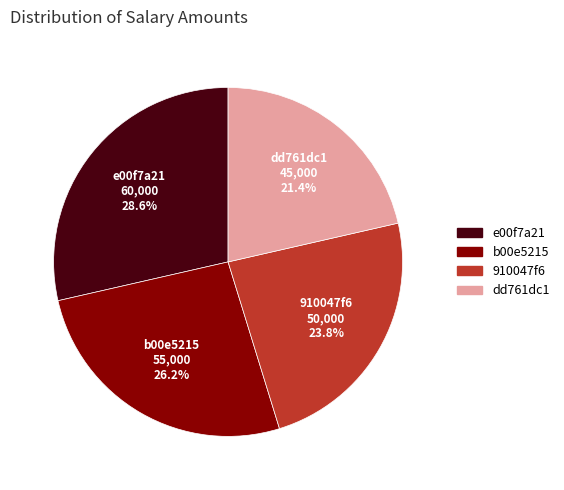

To the nearest percent, what is the difference between the e00f7a21 and b00e5215 slice percentages?

2%